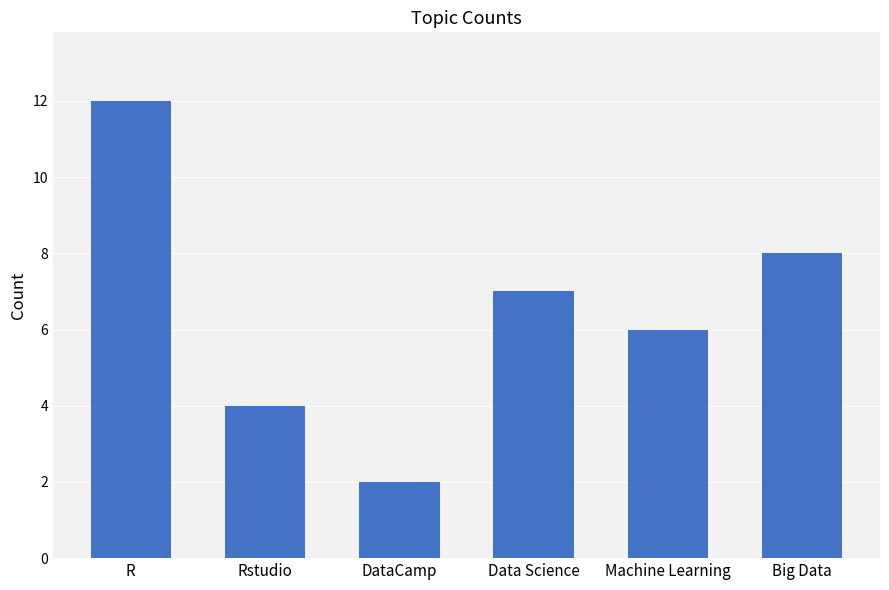

Which label corresponds to the largest value in the chart?

R